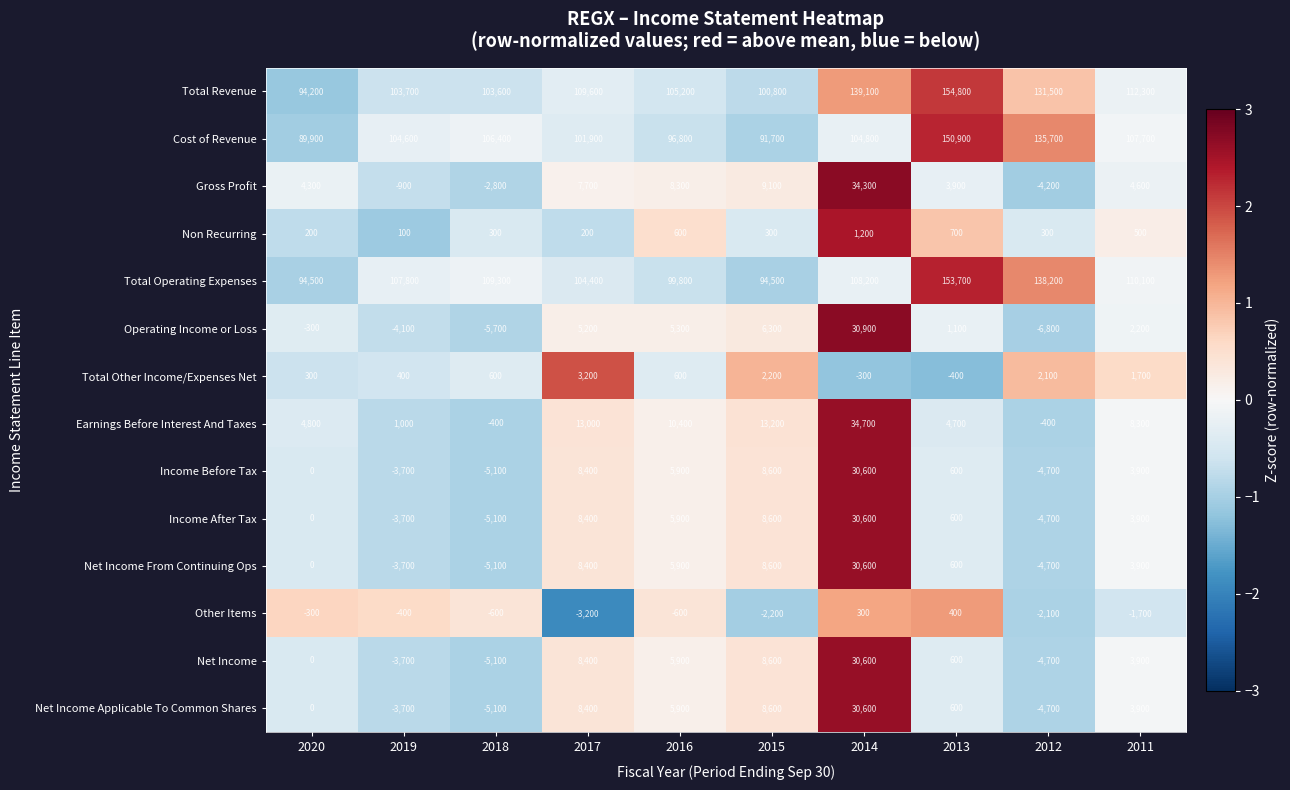

Rank the categories by Operating Income or Loss value from lowest to highest.

2012, 2018, 2019, 2020, 2013, 2011, 2017, 2016, 2015, 2014